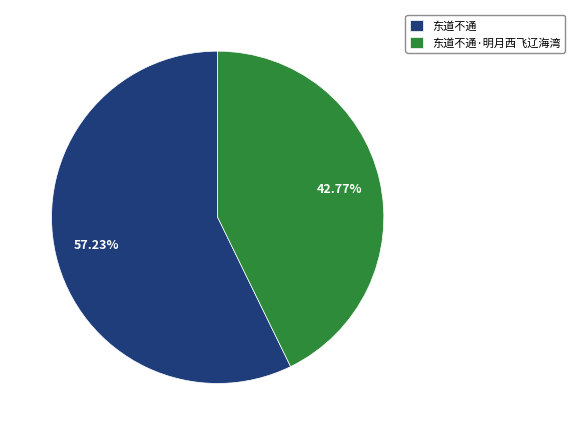

Combined, what portion of the pie is 东道不通·明月西飞辽海湾 and 东道不通?

100.0%